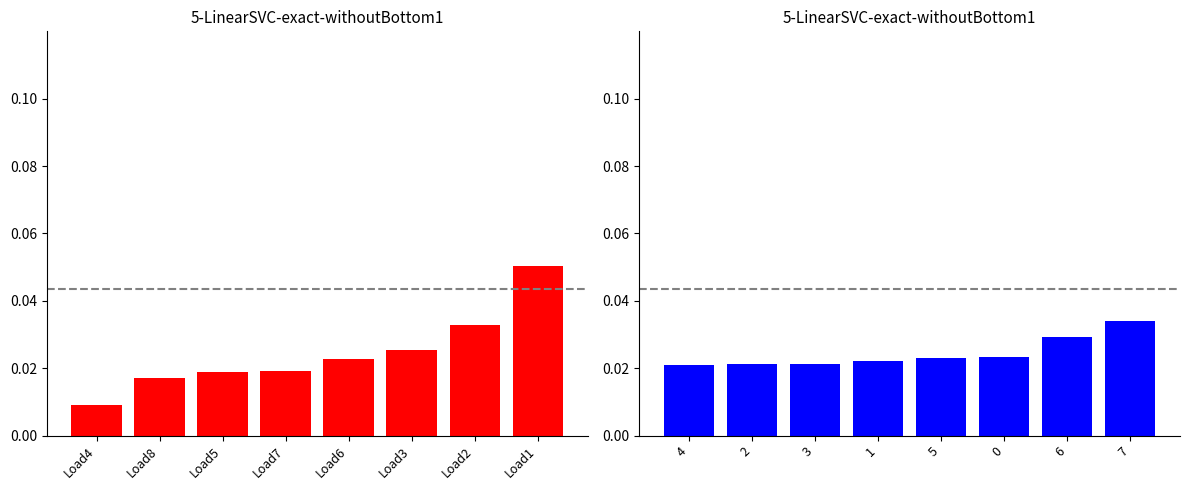

Reading right to left, extract all data points from this chart.

LoadID mean: 0.1	0.0	0.0	0.0	0.0	0.0	0.0	0.0
Hour mean: 0.0	0.0	0.0	0.0	0.0	0.0	0.0	0.0